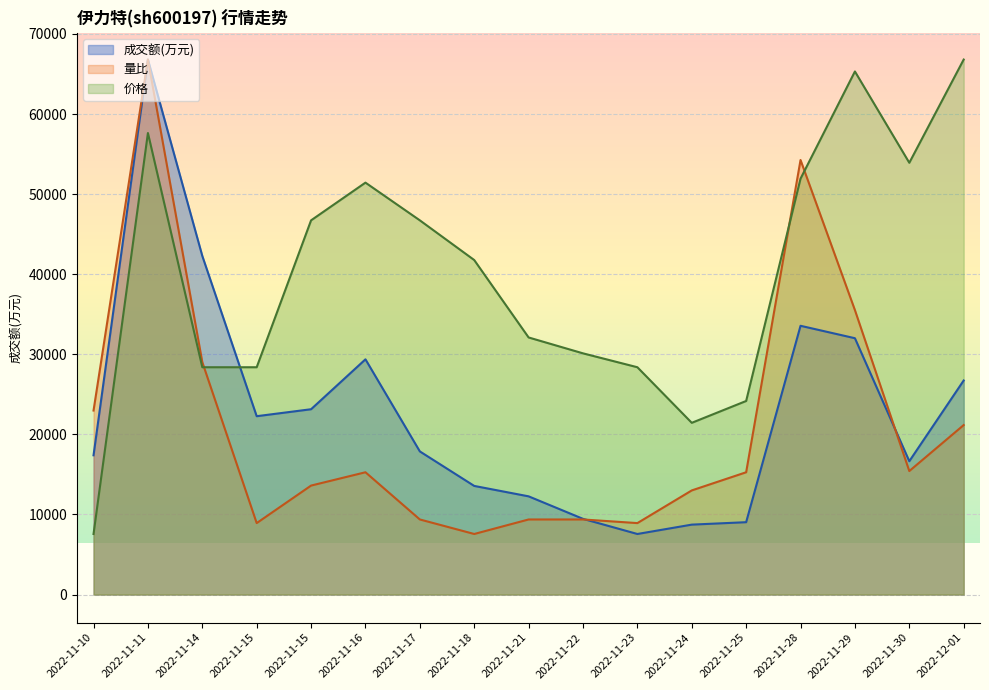

What is the difference between the maximum and minimum values in the 价格 series?

59242.0